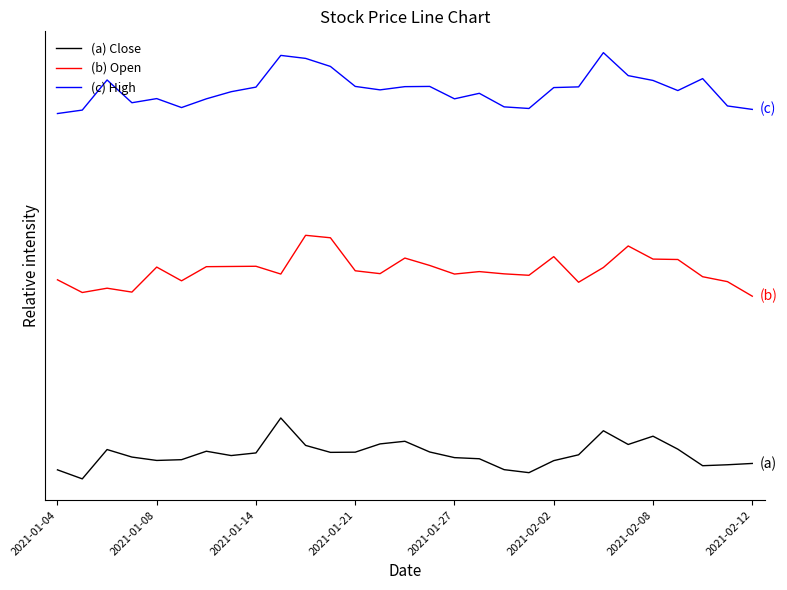

Which series has the widest spread of values?

(a) Close